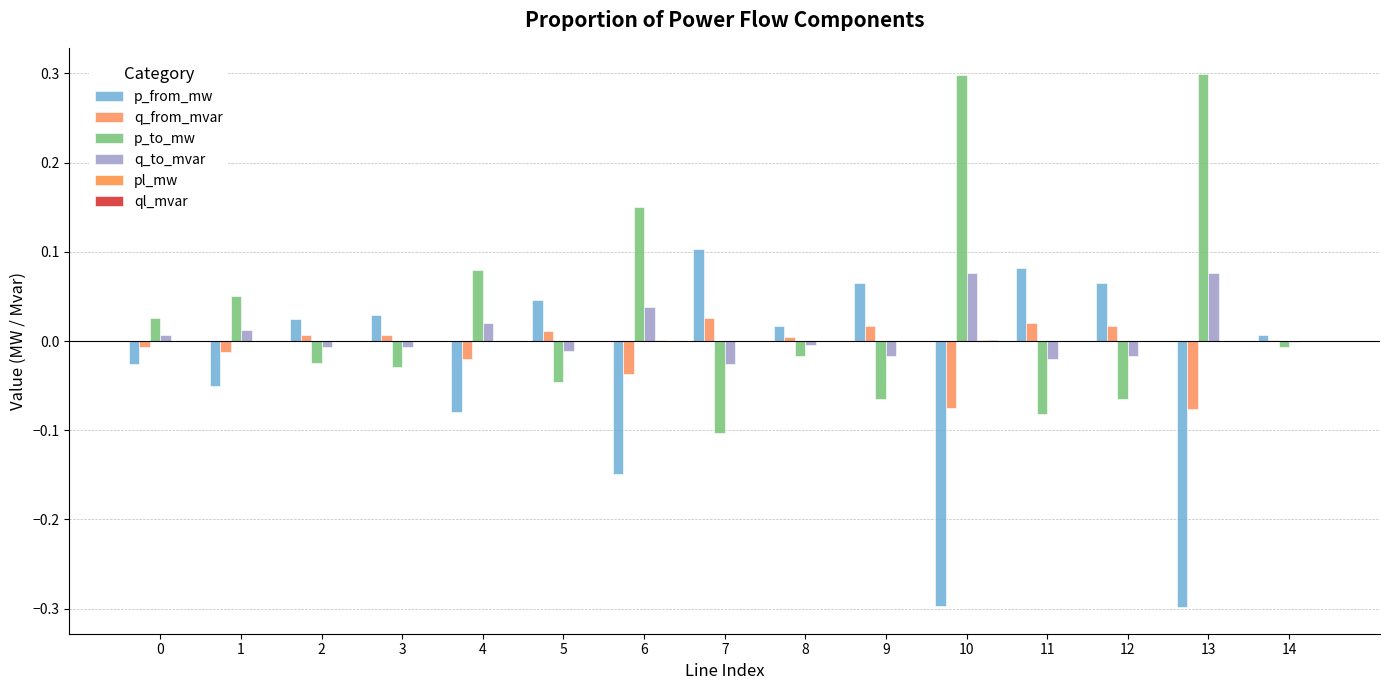

Count the number of categories in the chart.

15